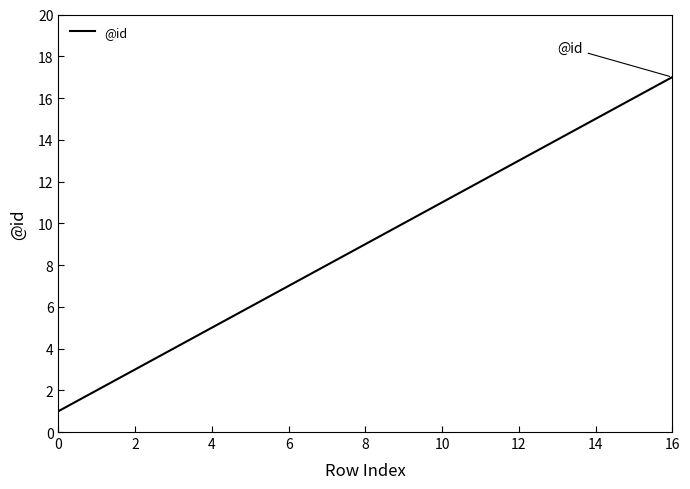

What is the greatest value displayed?

17